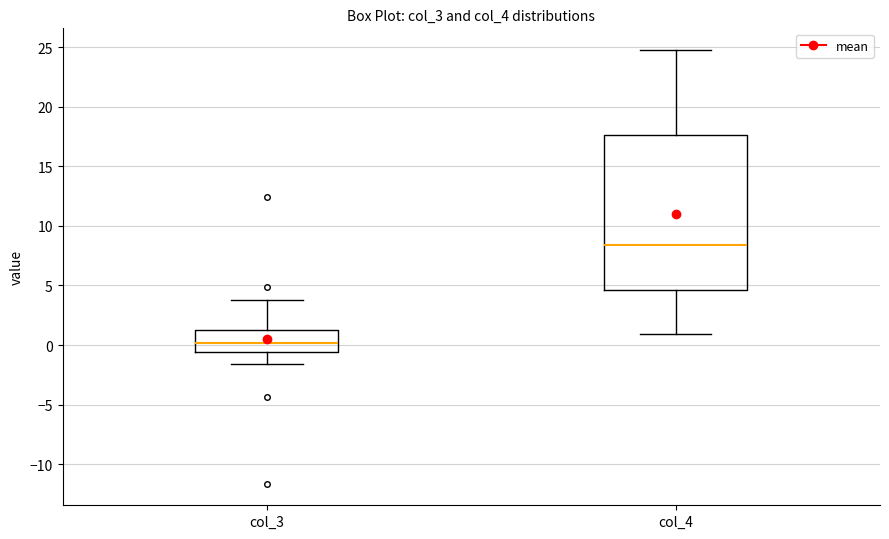

Comparing the boxes themselves (not the whiskers), which one is the tallest?

col_4